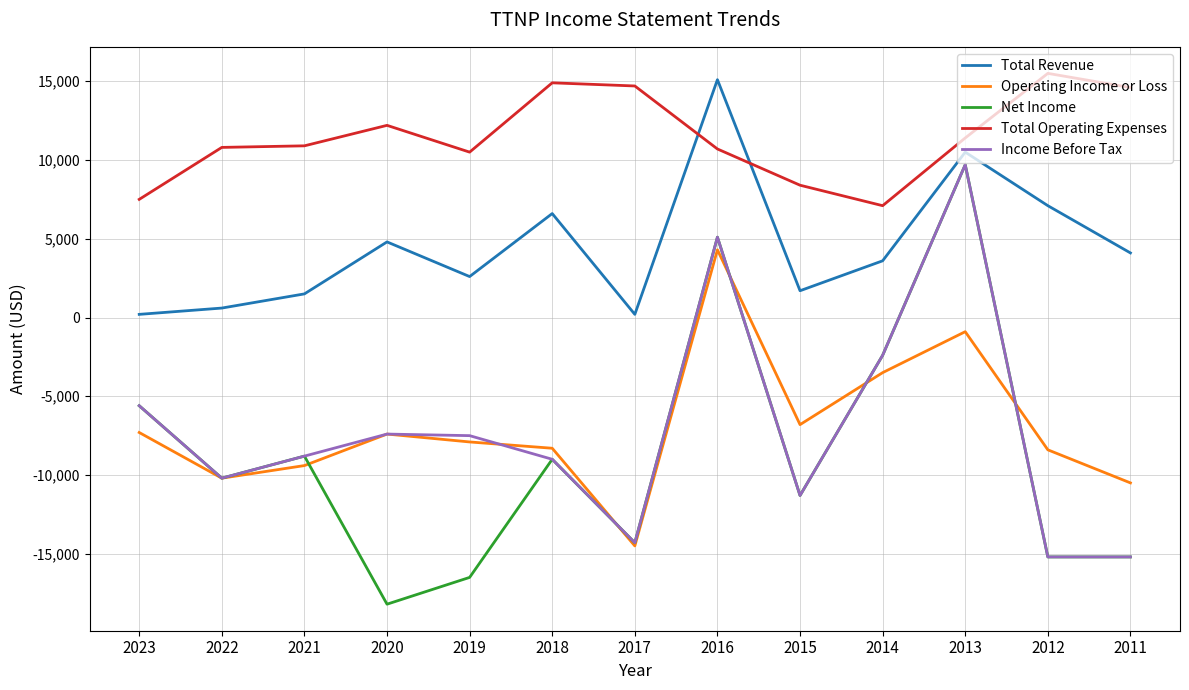

At which label does Net Income reach its minimum?

2020